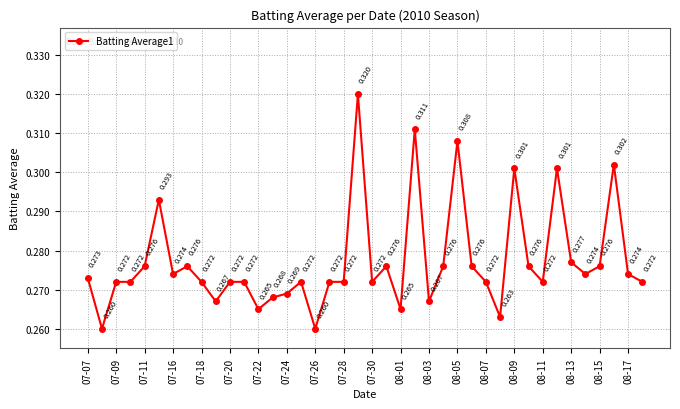

True or false: the data has more than 2 interior local peaks.

True